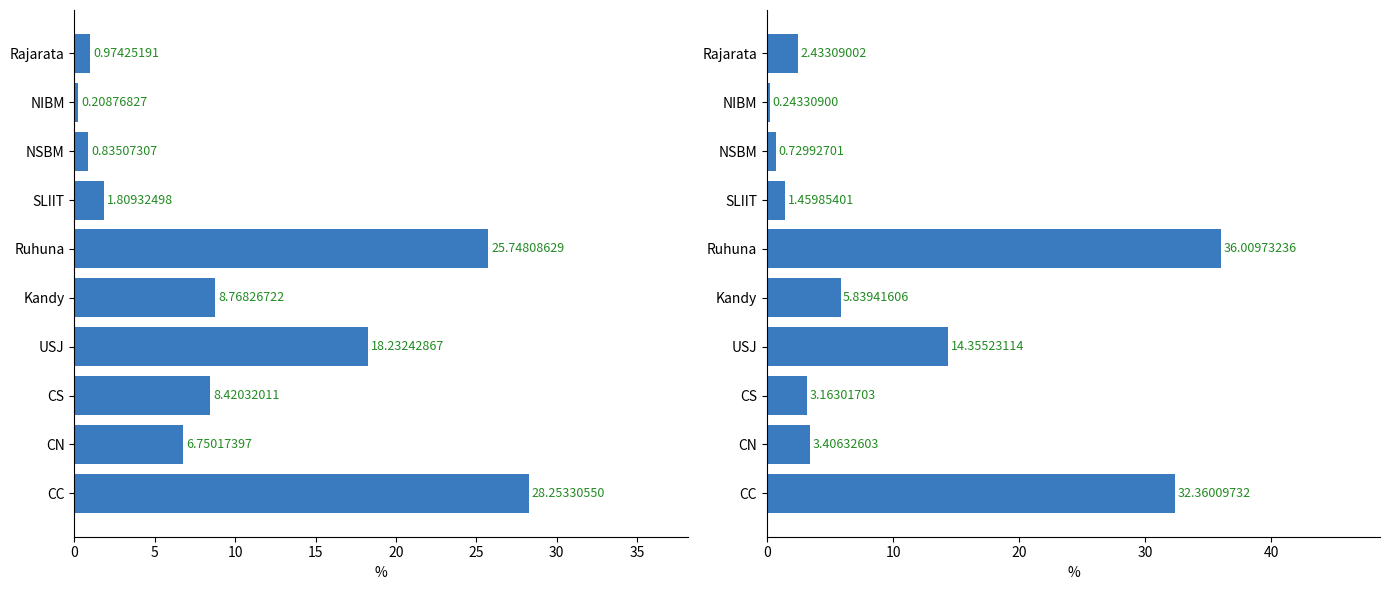

What is the minimum value for oGTa?

0.2